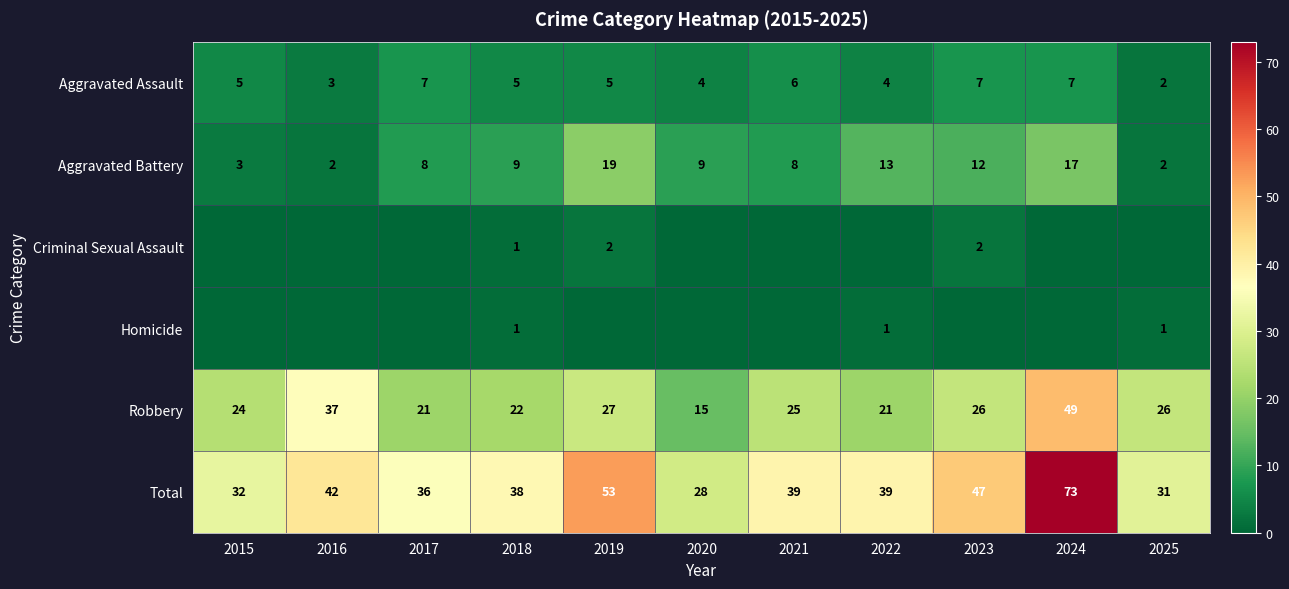

The Aggravated Assault series shows 6 at 2021. True or false?

True